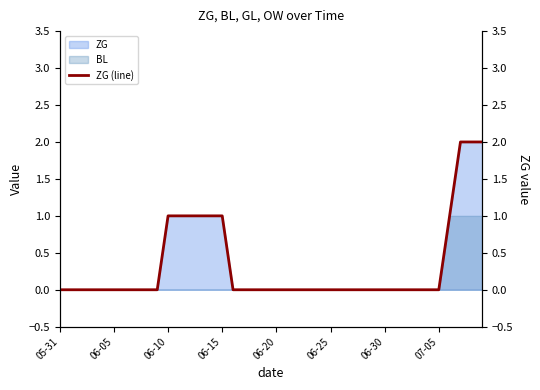

The value at 36 is 1. True or false?

False